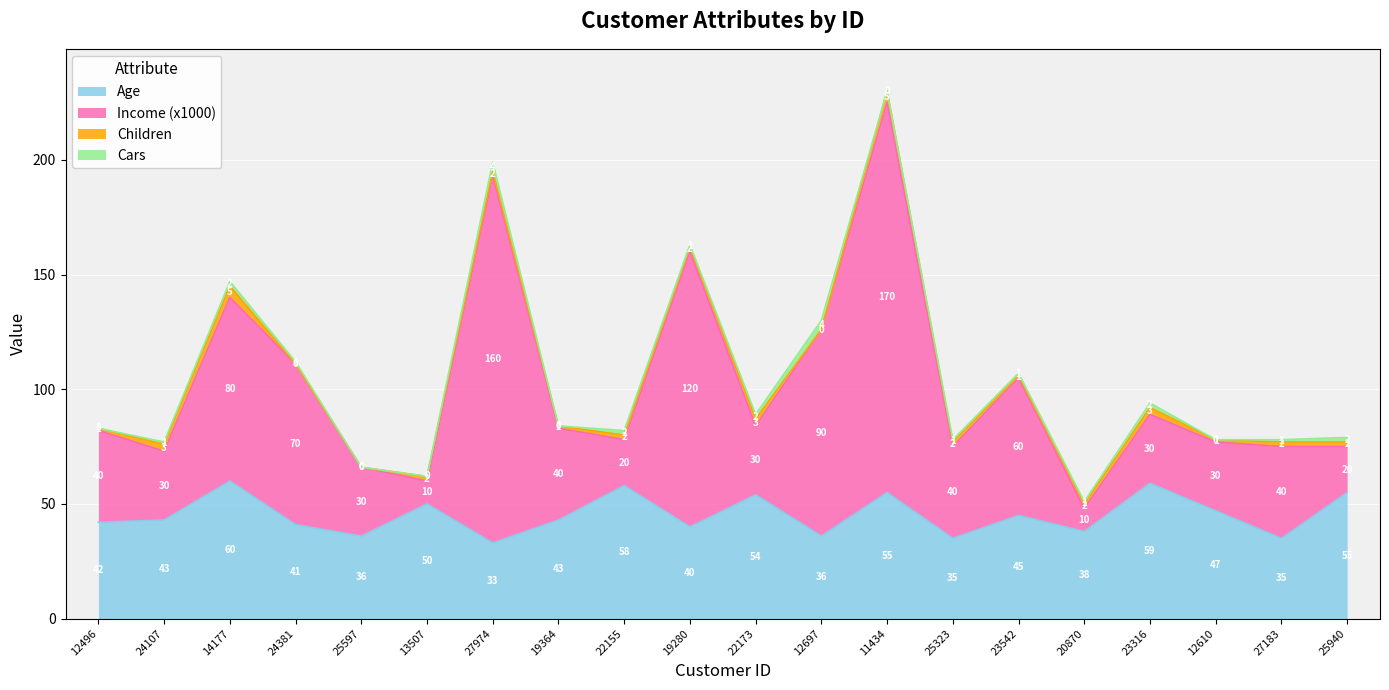

At which category is the sum across all series the highest?

11434